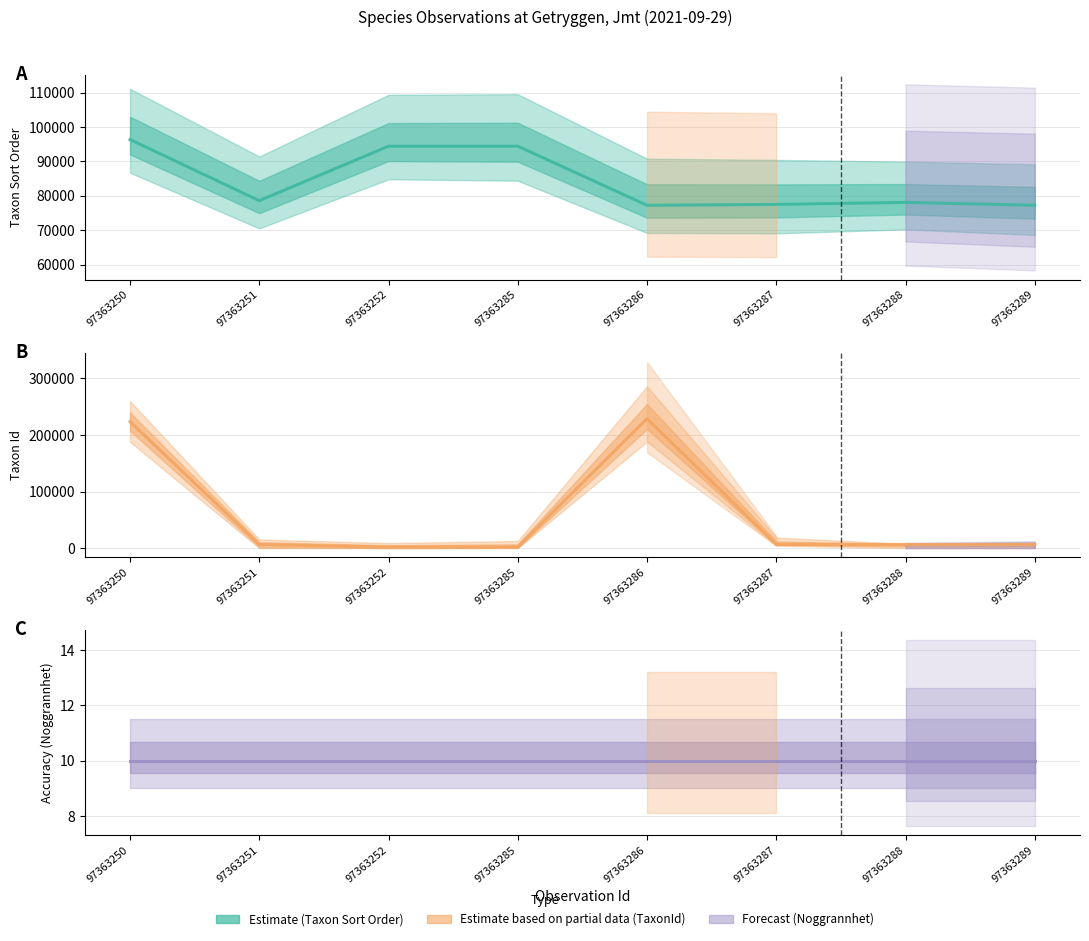

What is the value of the TaxonId point at the 6th from the left?

6425